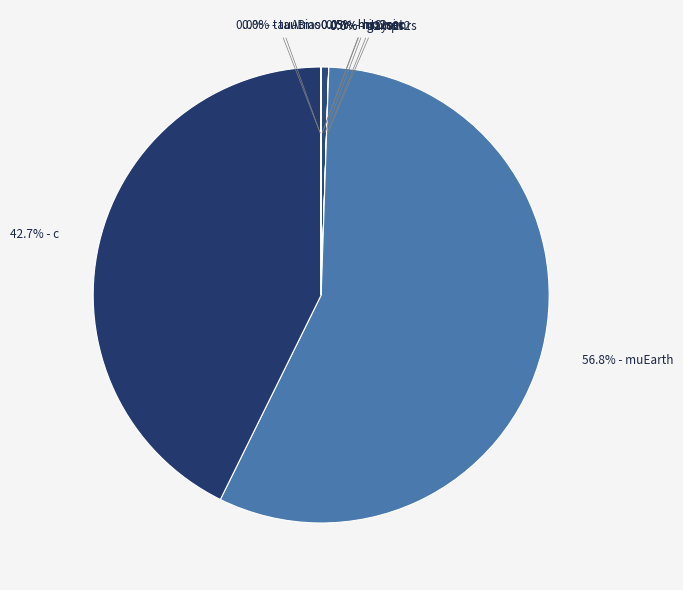

Which slice is the largest?

muEarth